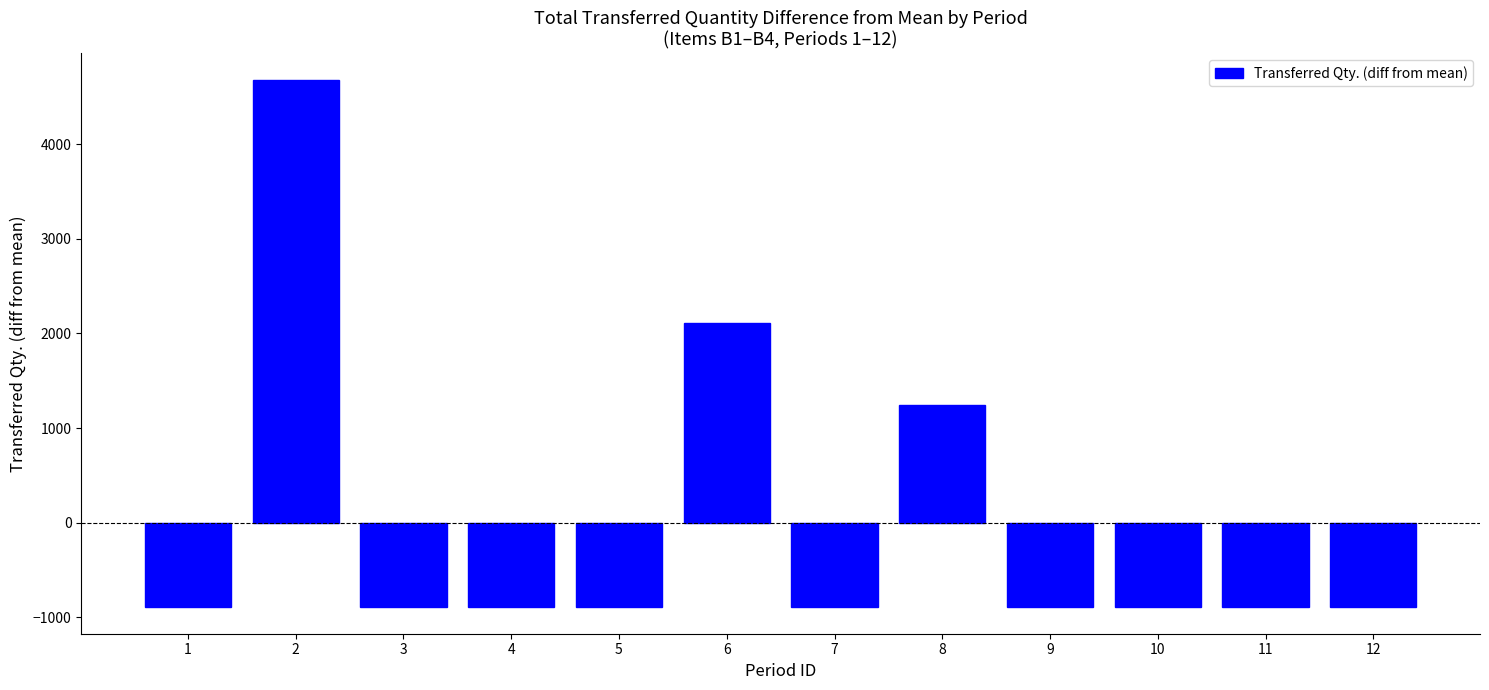

Between 7 and 6, which is larger?

6